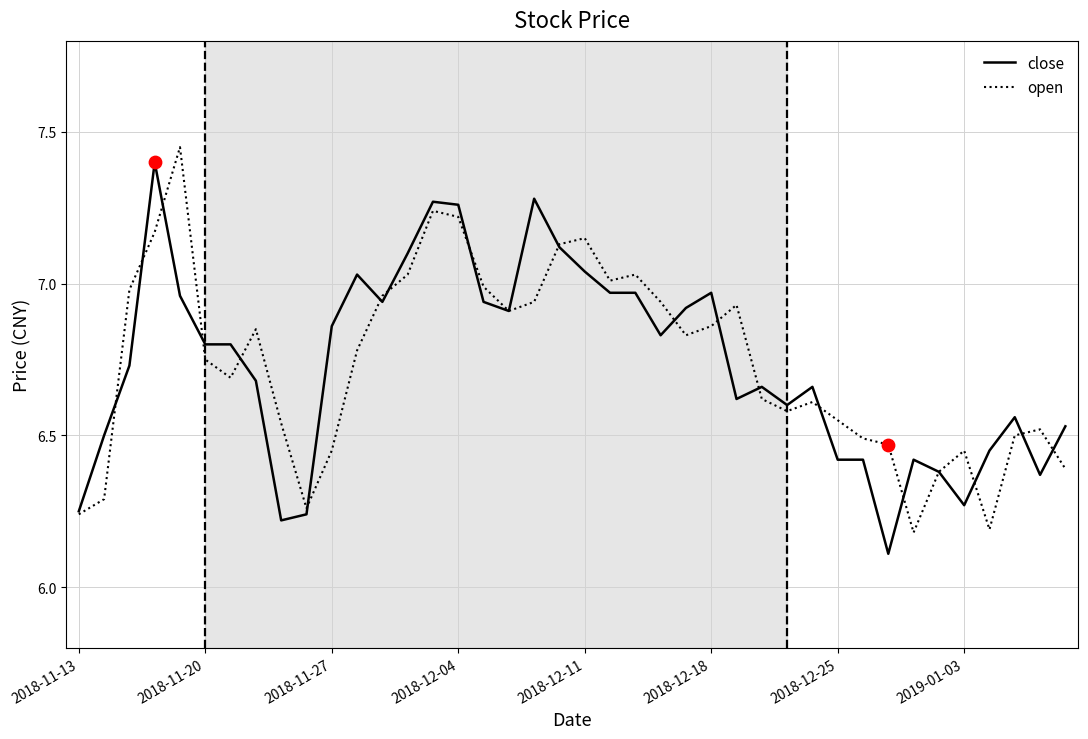

What is the maximum value for close?

7.4